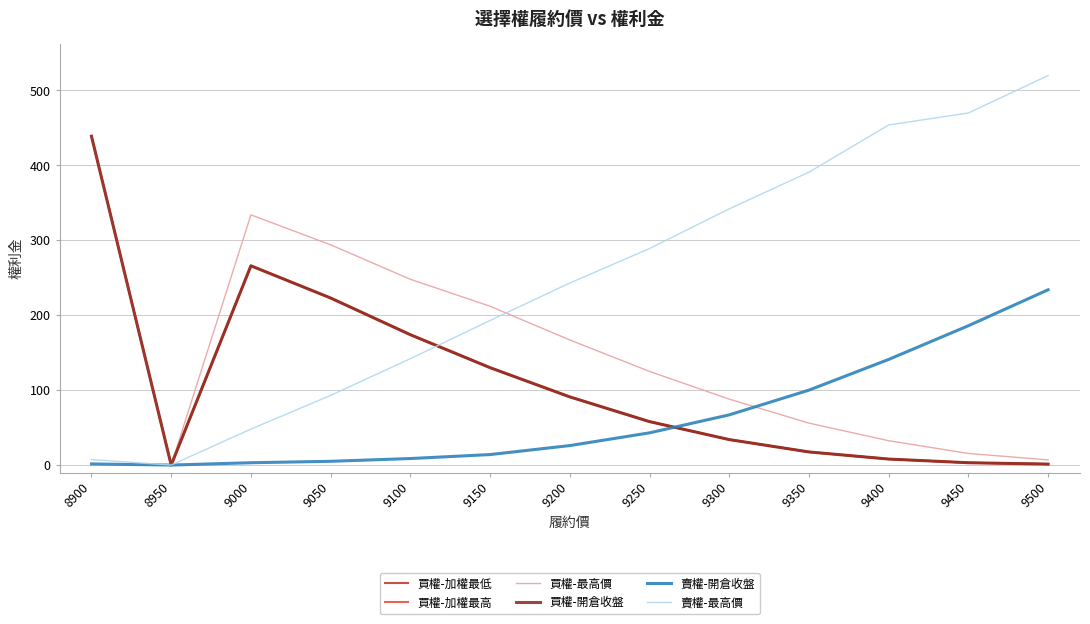

Where is the first local maximum for 買權-開倉收盤?

9000